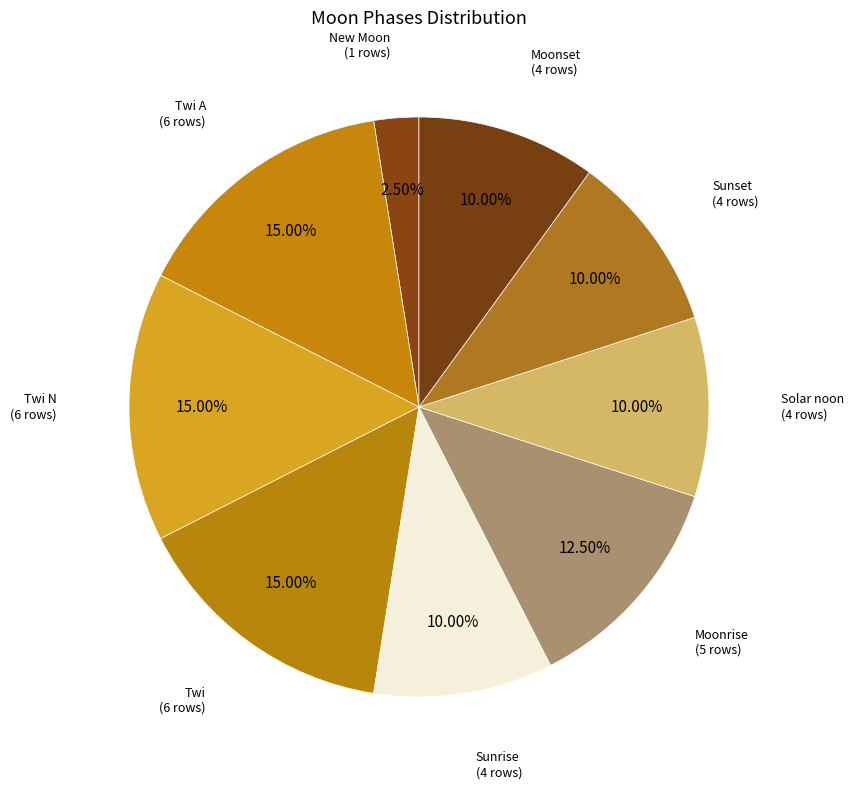

Does any single category account for the majority?

No